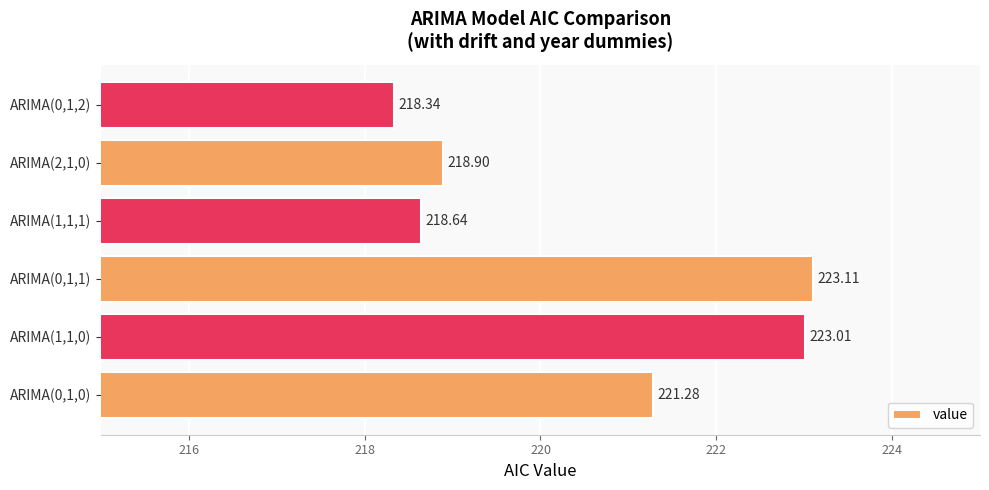

Where is the data nearest to the value 220?

ARIMA(2,1,0)